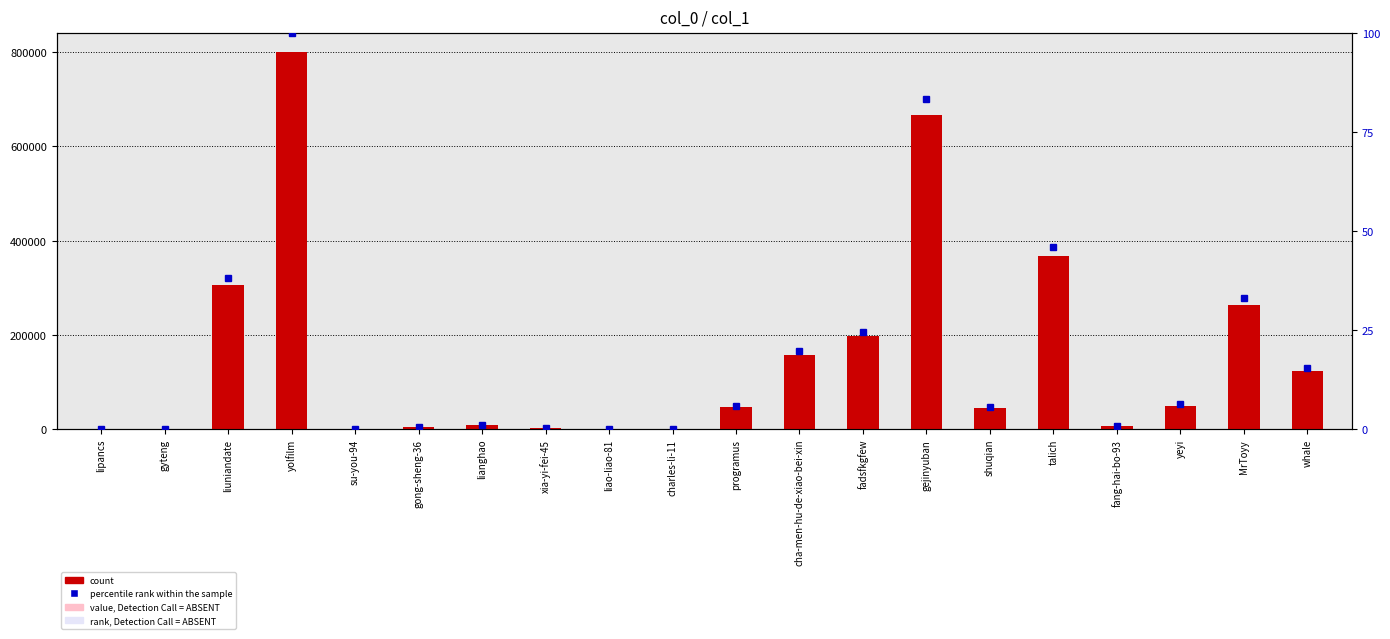

What is the maximum value for percentile rank within the sample?

100.0